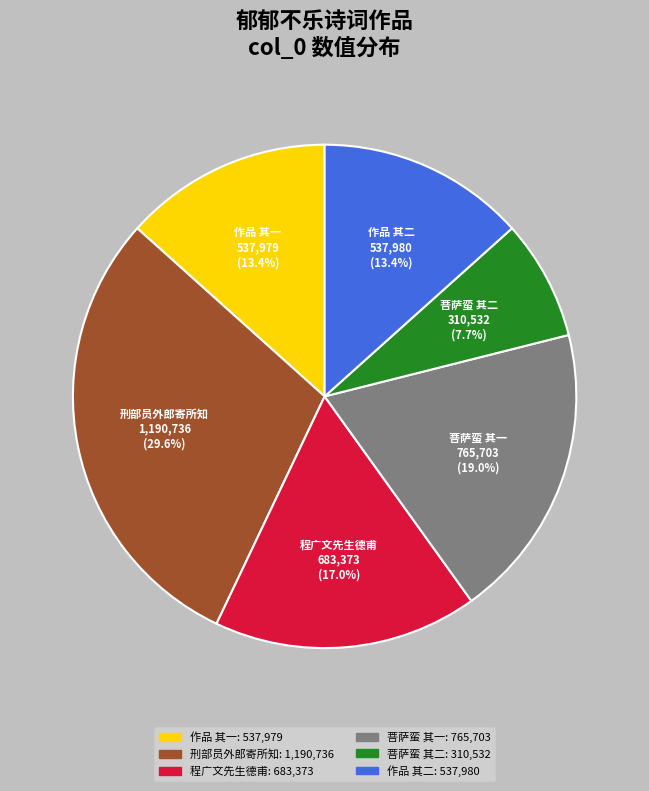

How much of the chart is everything except 作品 其一?

86.6%